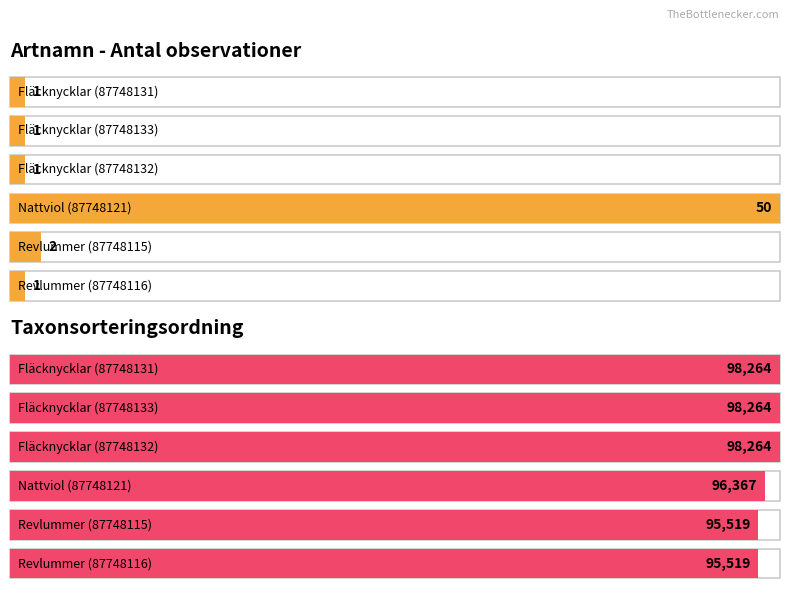

What position from the right is Fläcknycklar (87748131)?

6